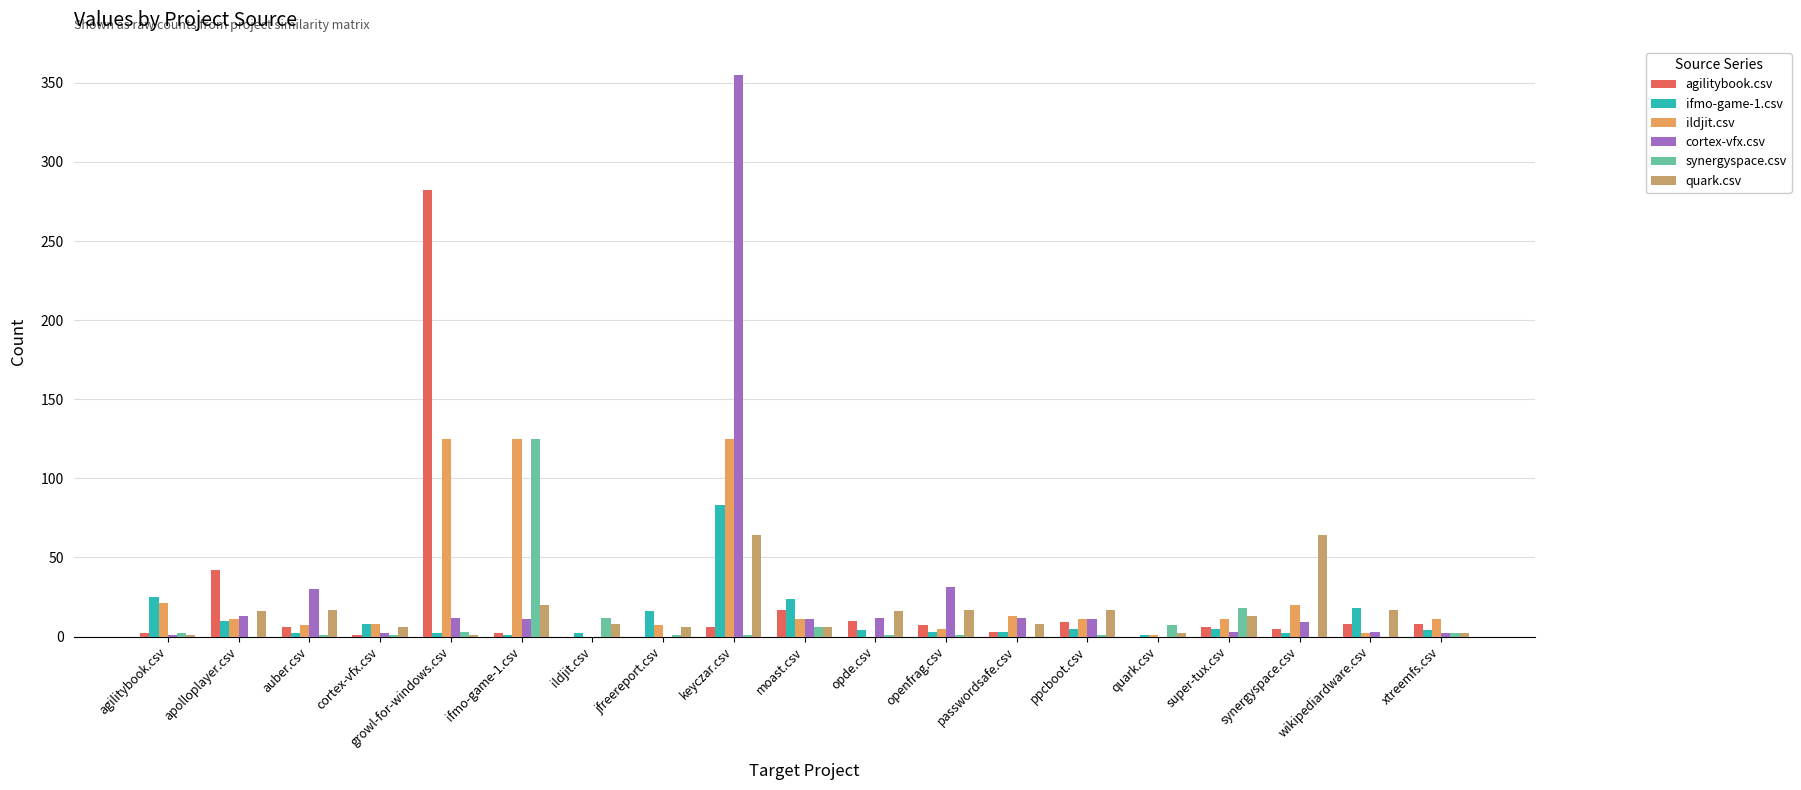

Which category has the lowest value in the agilitybook.csv series?

ildjit.csv